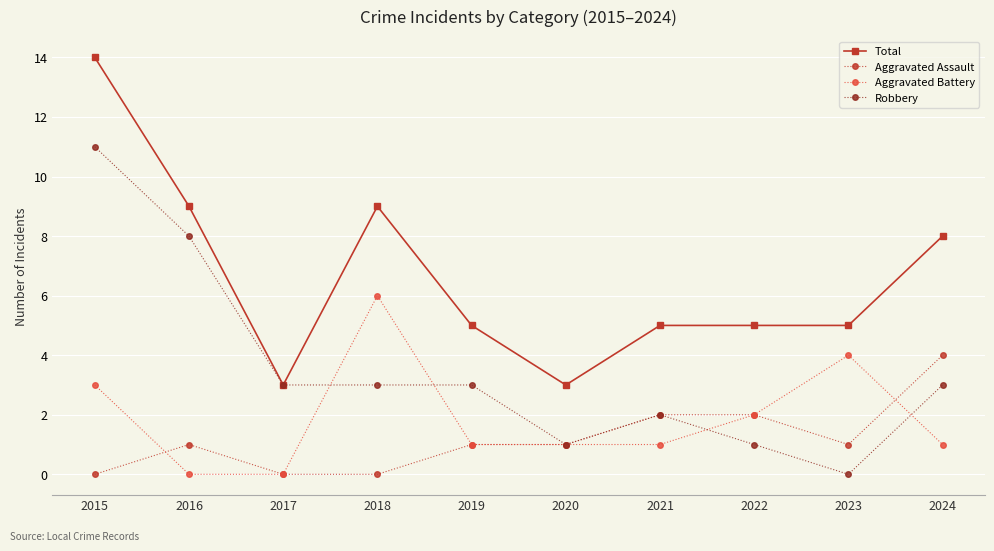

Where is the first local minimum for Total?

2017